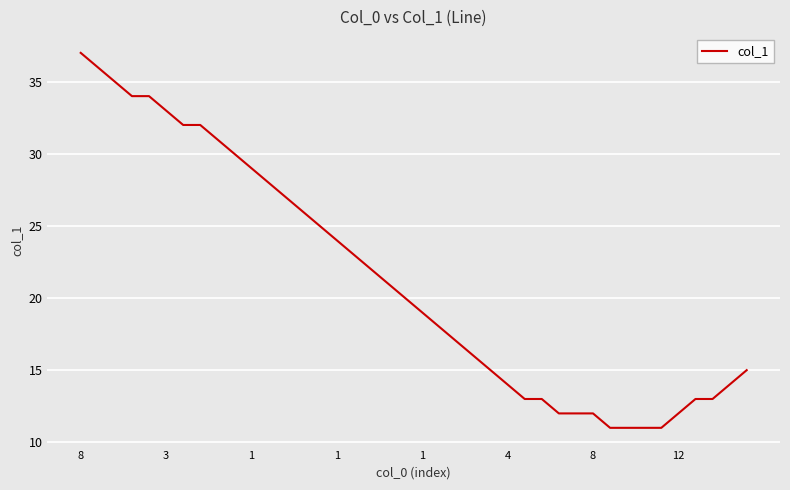

What is the difference between the maximum and minimum values?

26